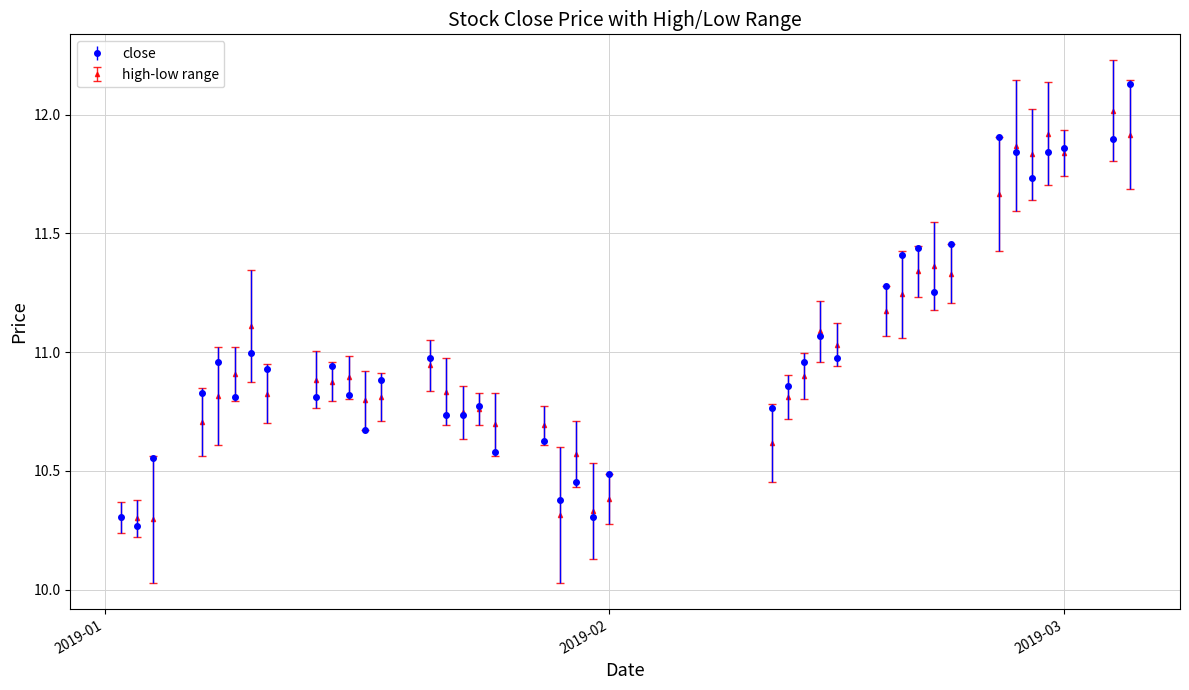

List the series in order of their peak value, lowest first.

high-low range, close